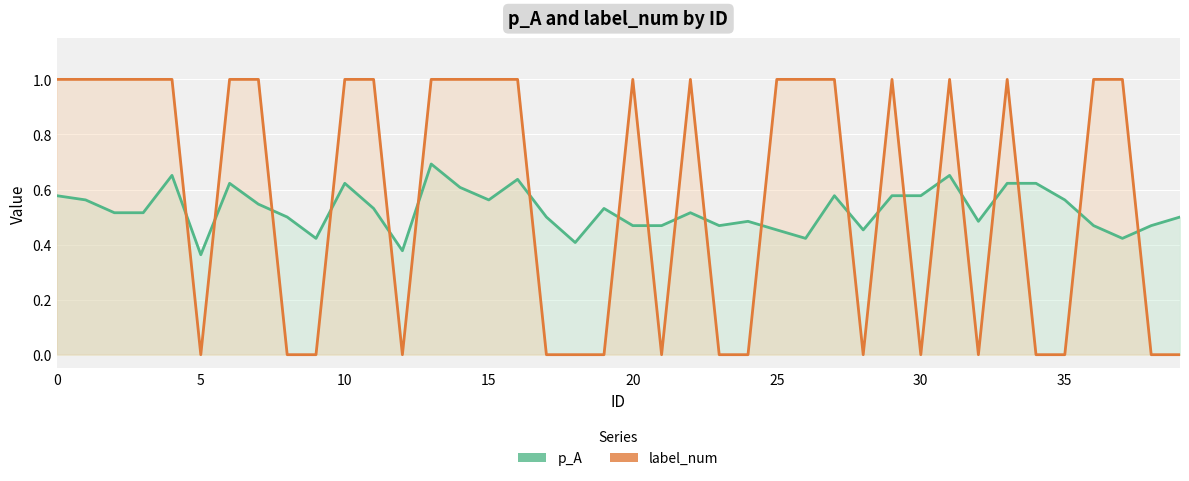

Which has a higher value, 12 or 31?

31